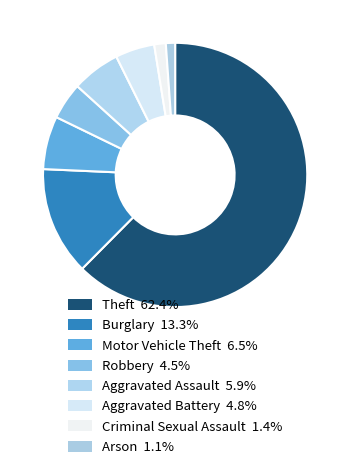

Rank the categories by value from lowest to highest.

Arson, Criminal Sexual Assault, Robbery, Aggravated Battery, Aggravated Assault, Motor Vehicle Theft, Burglary, Theft